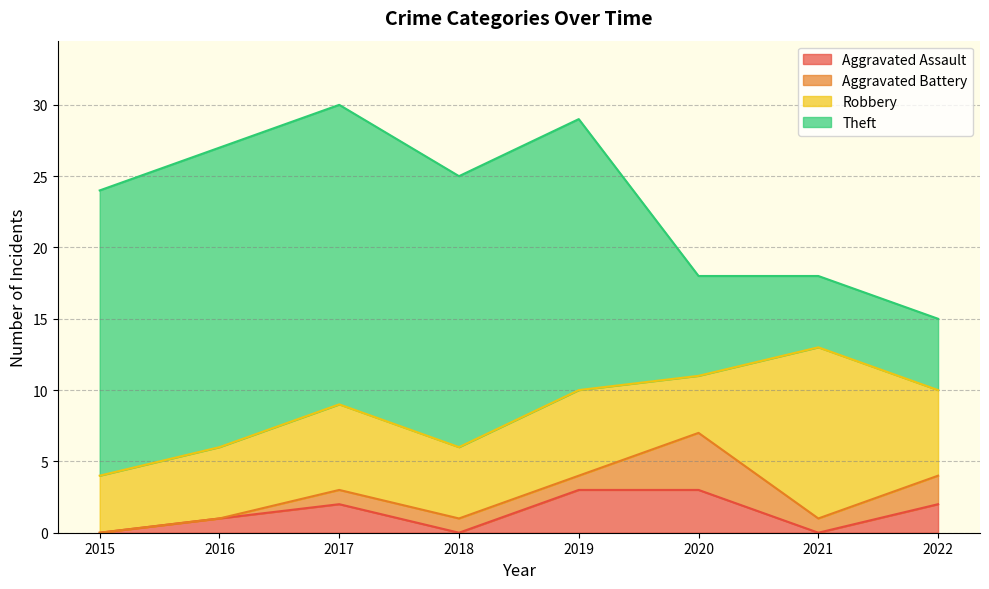

What is the greatest value displayed?

21